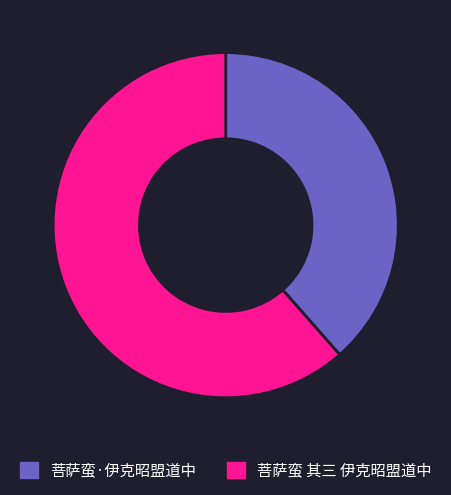

True or false: 菩萨蛮·伊克昭盟道中 accounts for 39% of the total.

True